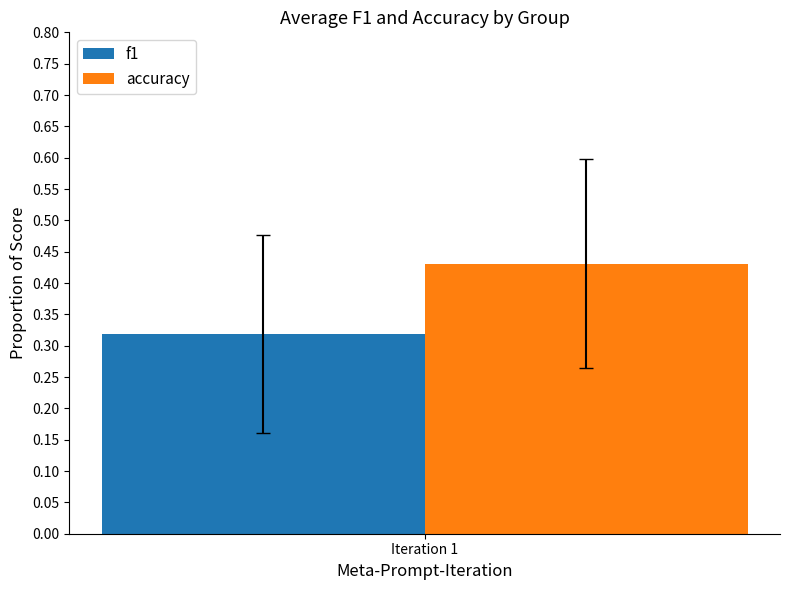

List the series in order of their overall mean, highest first.

accuracy, f1